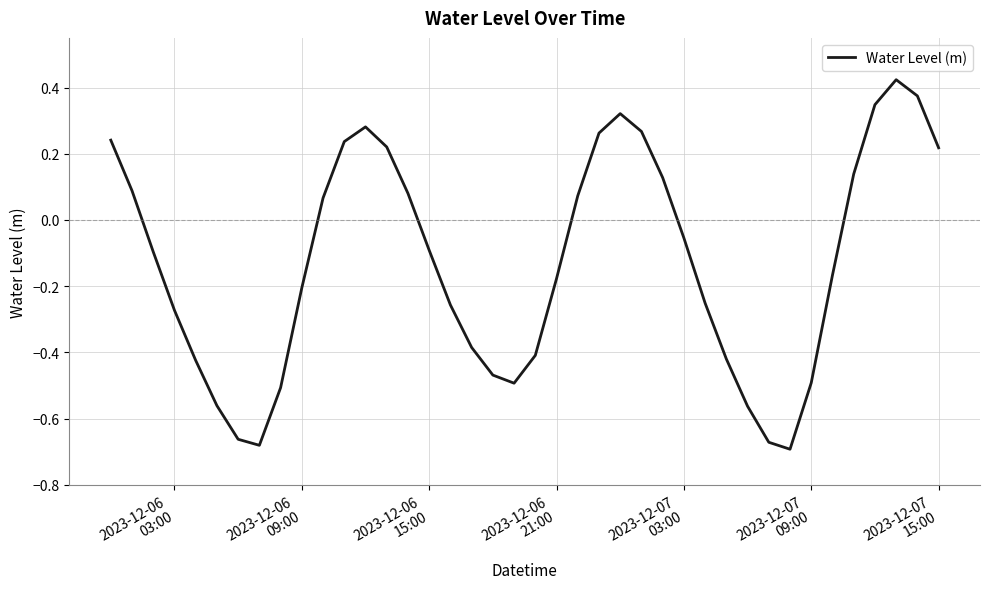

What is the difference between the maximum and minimum values?

1.1